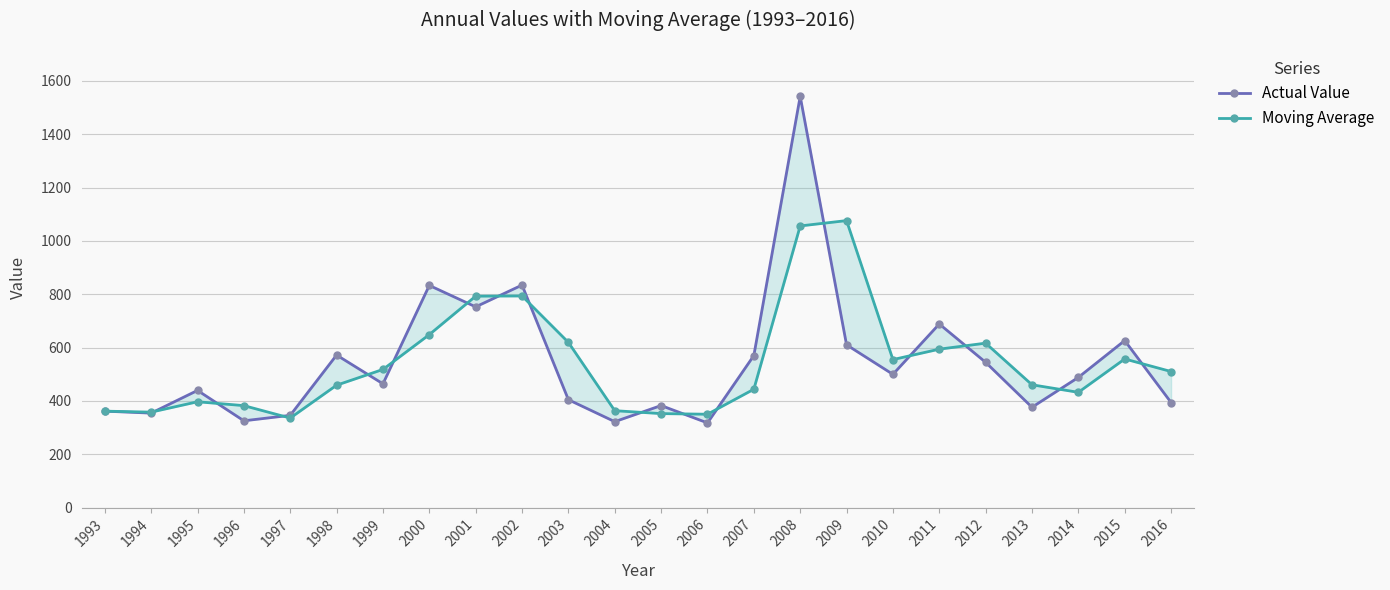

What is the sum of the Actual Value values at 1993 and 2009?

971.6